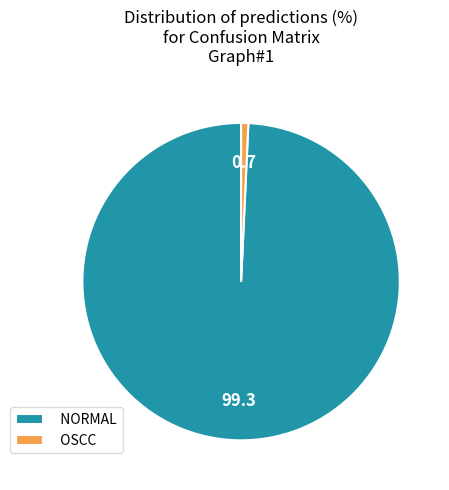

What is the largest slice in the pie chart?

NORMAL